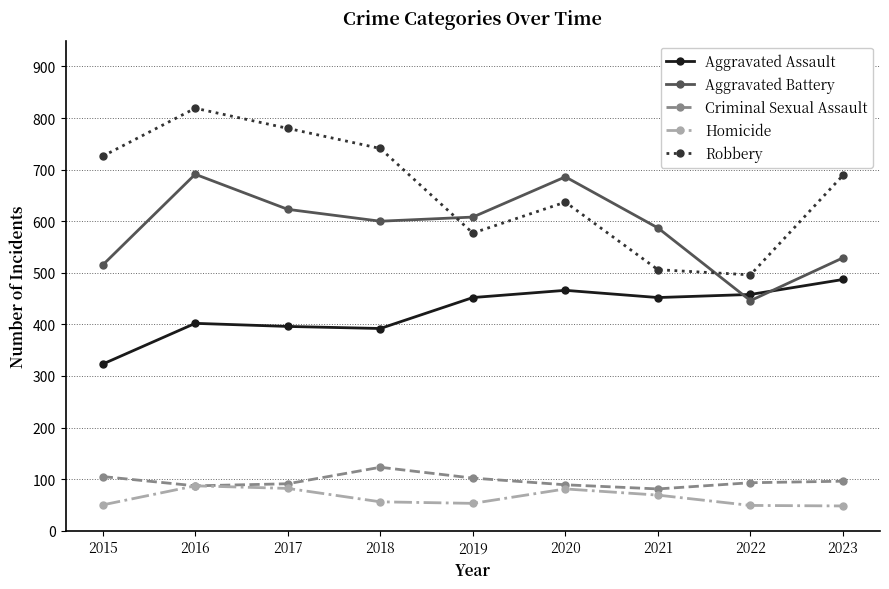

What are all the series names shown in the legend?

Aggravated Assault, Aggravated Battery, Criminal Sexual Assault, Homicide, Robbery